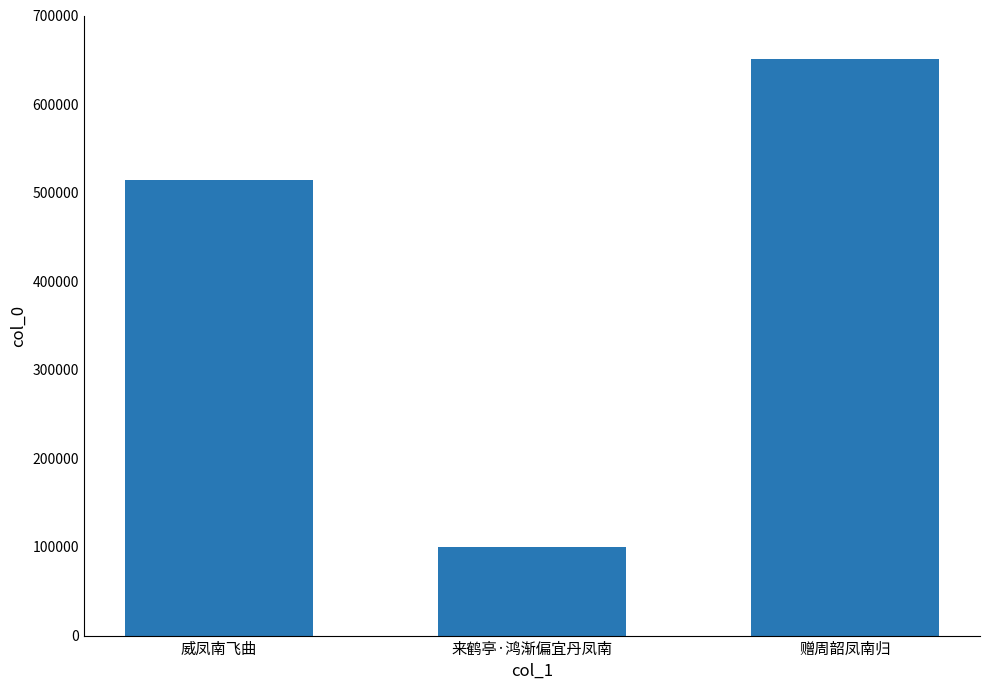

What is the label of the 1st bar from the left?

威凤南飞曲